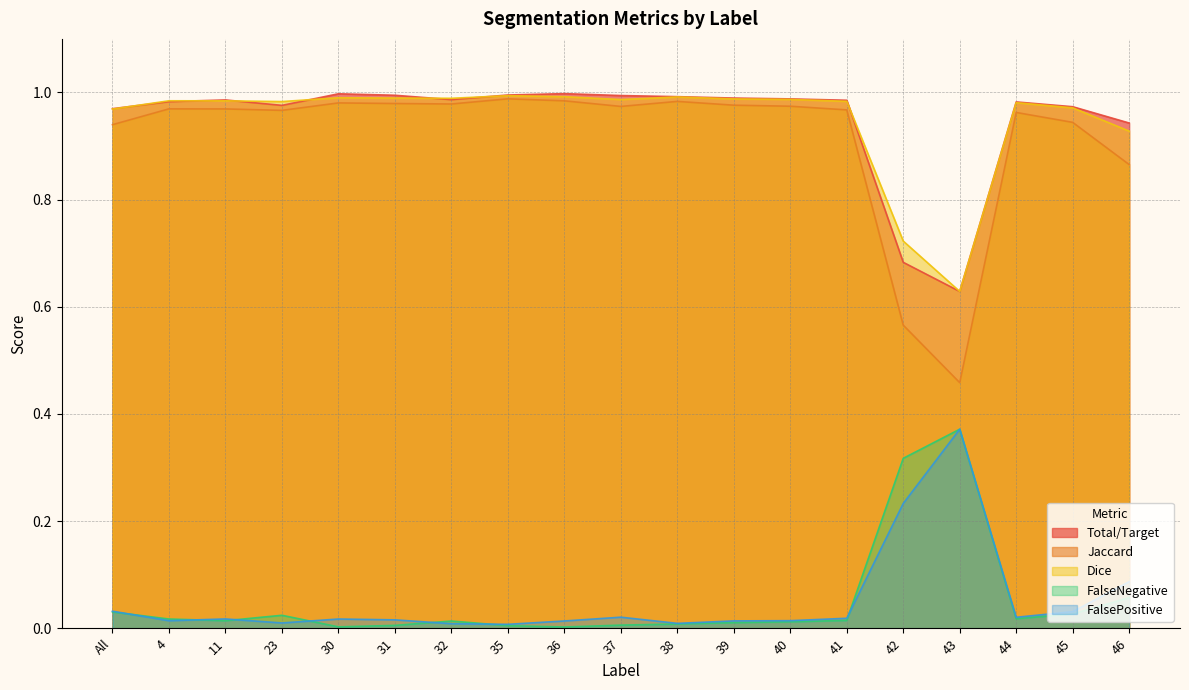

What is the sum of the Total/Target values at 32 and 4?

2.0